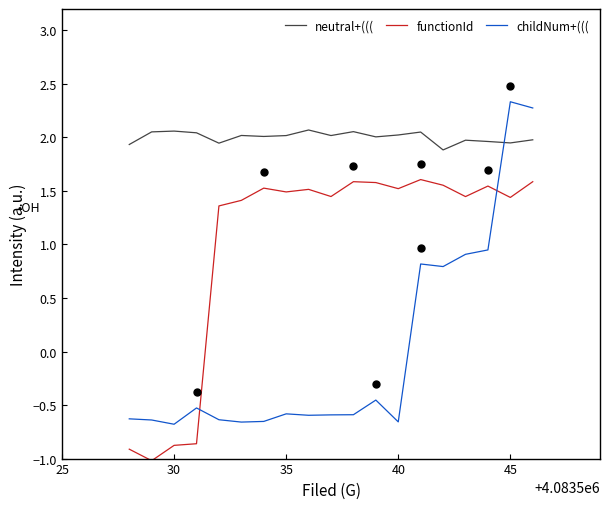

Which series has the largest total across all categories?

neutral+(((